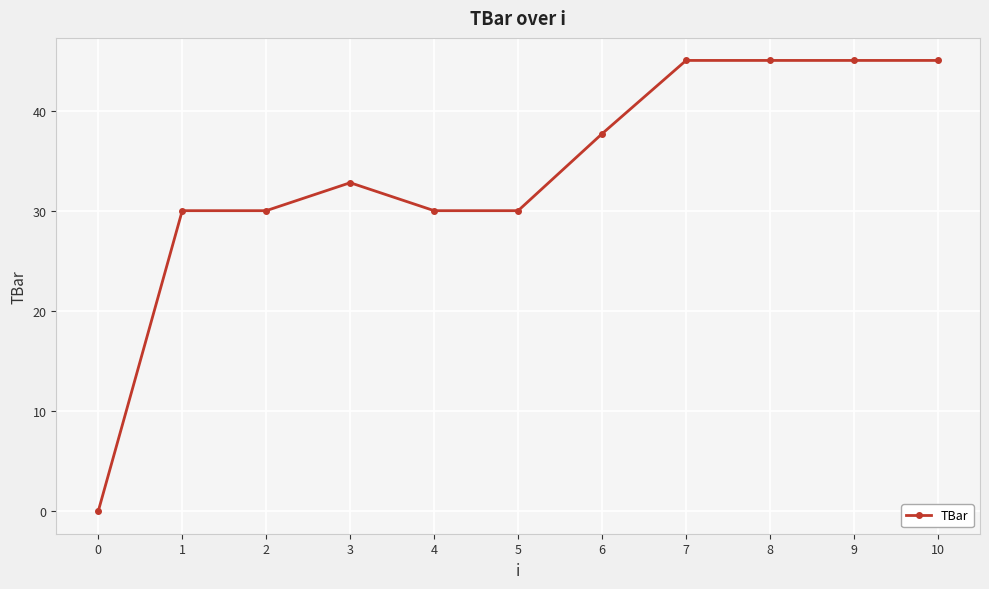

At which label does the data first exceed 32?

3